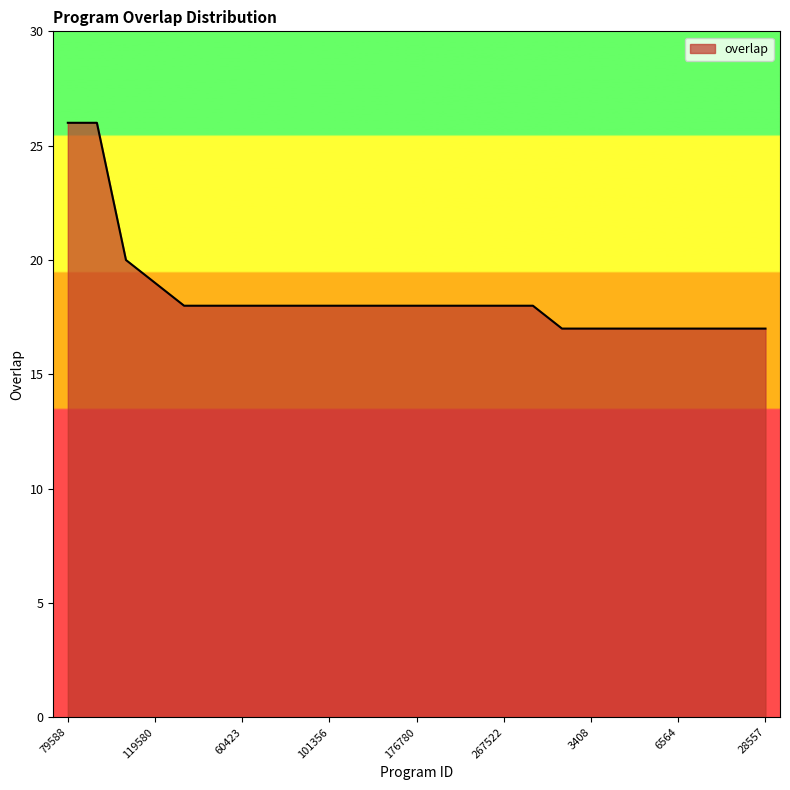

What is the greatest value displayed?

26